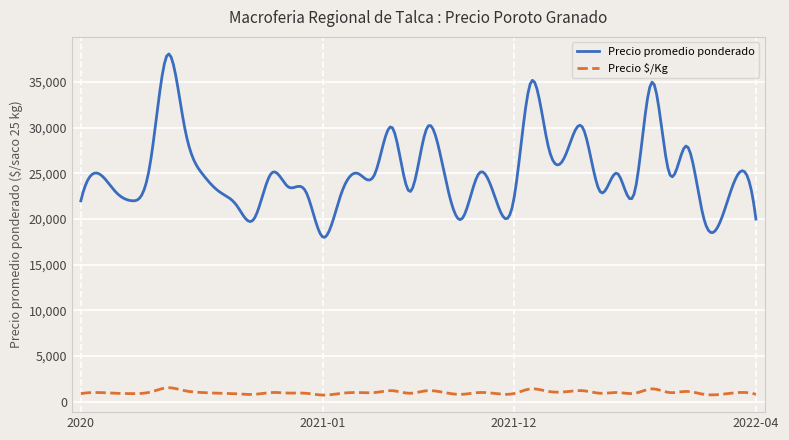

What are all the series names shown in the legend?

Precio promedio ponderado, Precio $/Kg